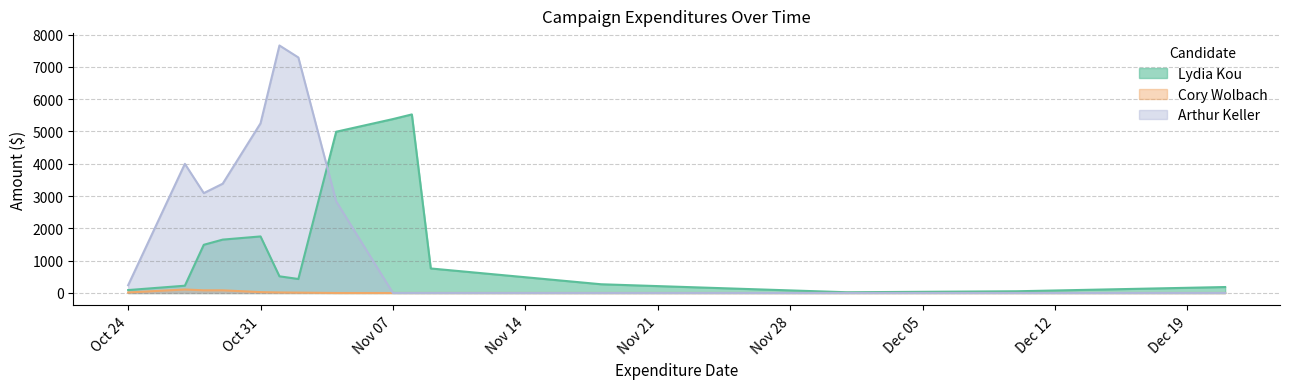

Rank the categories by Arthur Keller value from highest to lowest.

5, 7, 1, 6, 4, 2, 3, 0, 8, 9, 10, 11, 12, 13, 14, 15, 16, 17, 18, 19, 20, 21, 22, 23, 24